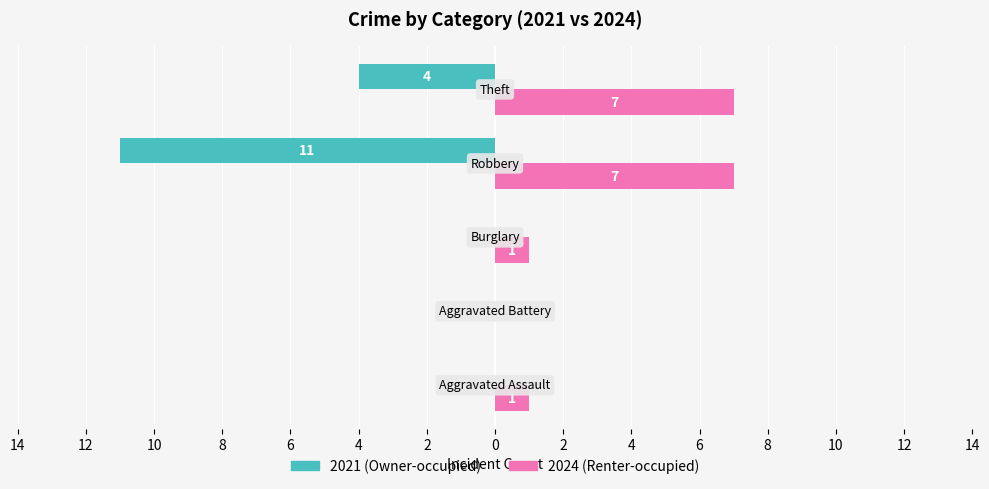

Reading right to left, transcribe all the data shown in this chart.

2021 (Owner-occupied): 8=-4	10=-11	12=0	14=0	16=0
2024 (Renter-occupied): 8=7	10=7	12=1	14=0	16=1